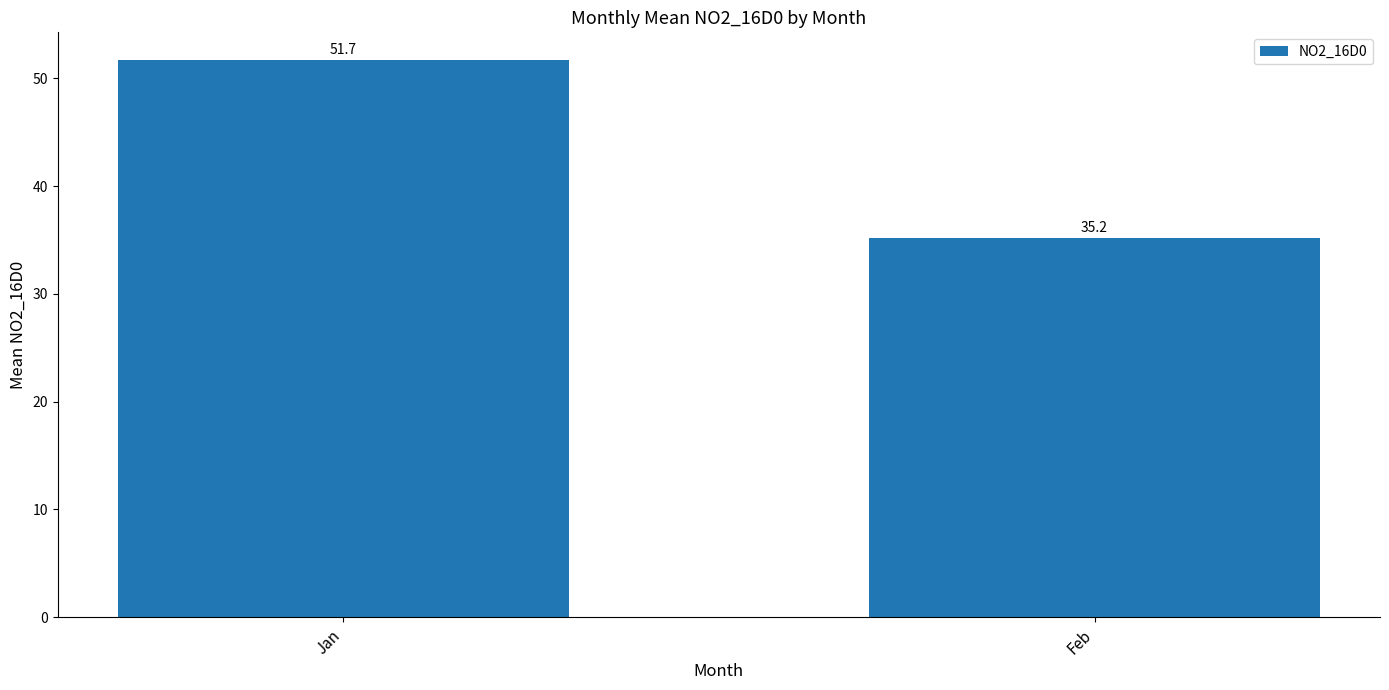

What is the sum of the values at Feb and Jan?

86.9